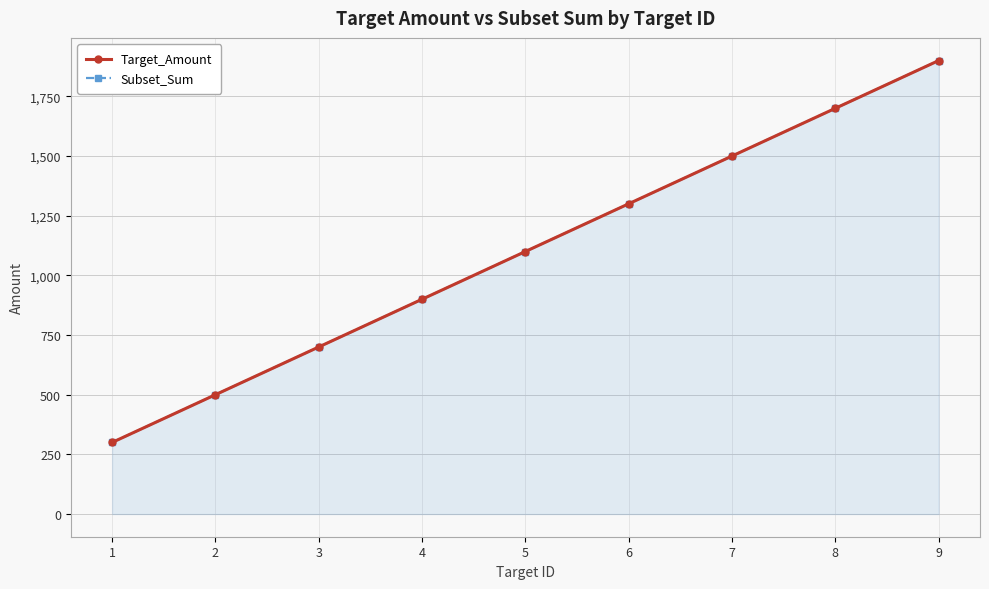

The value of Subset_Sum at 2 is 877. True or false?

False